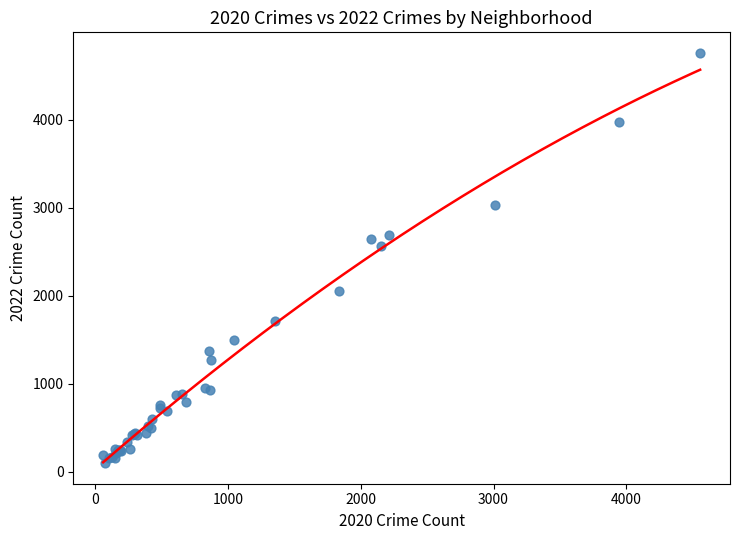

What Y value in the scatter plot is closest to 2431?

2566